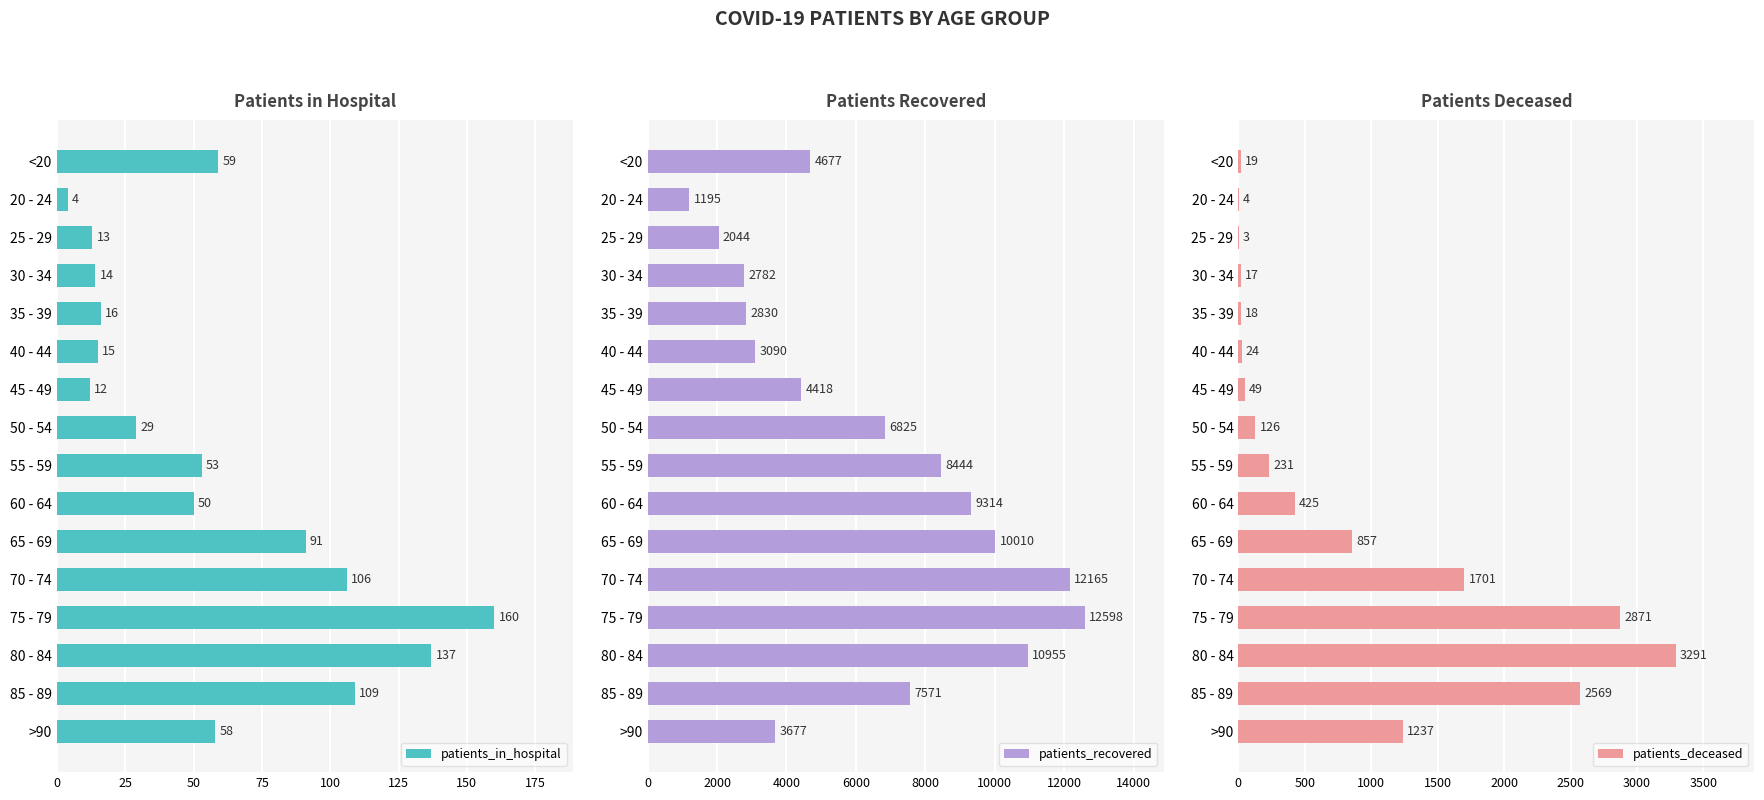

How many groups of bars are there?

16